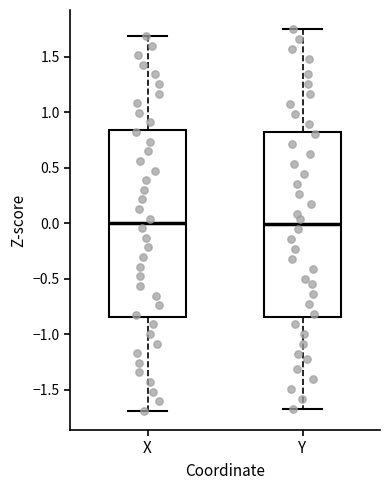

Reading left to right, read every box against the y-axis: the position of its median line, the range the box covers, and the ends of its whiskers. The values are not printed on the chart, so give them approximately, as read against the axis.

X: median 0.00, box -0.85 to 0.85, whiskers -1.70 to 1.70
Y: median 0.00, box -0.85 to 0.85, whiskers -1.65 to 1.75